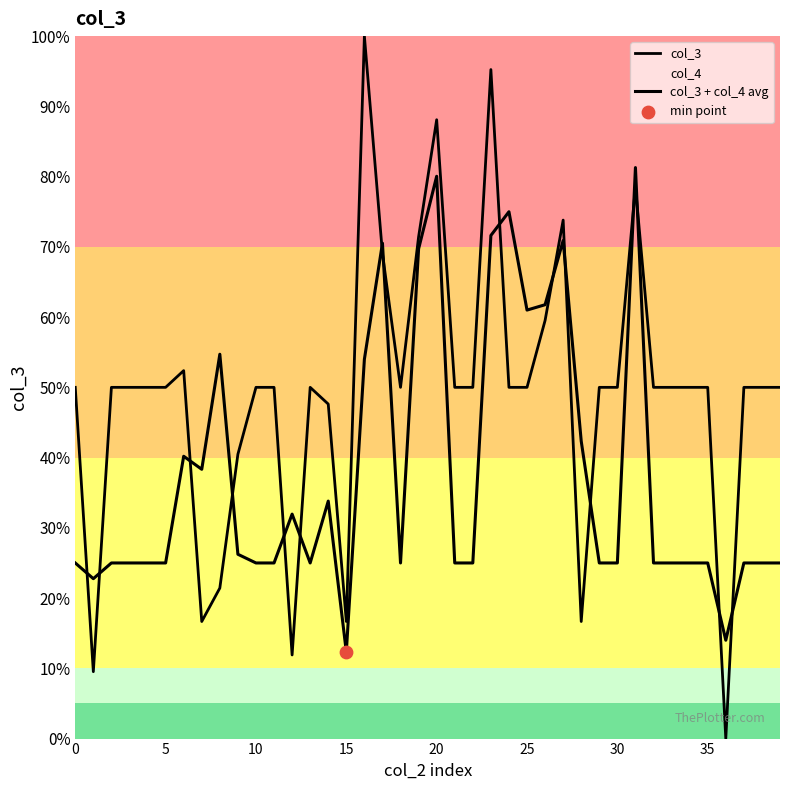

Does the chart have visible grid lines?

No